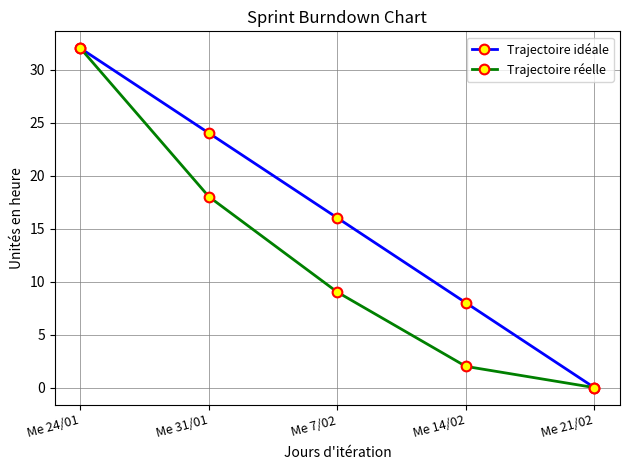

What is the sum of the Trajectoire réelle values at Me 24/01 and Me 21/02?

32